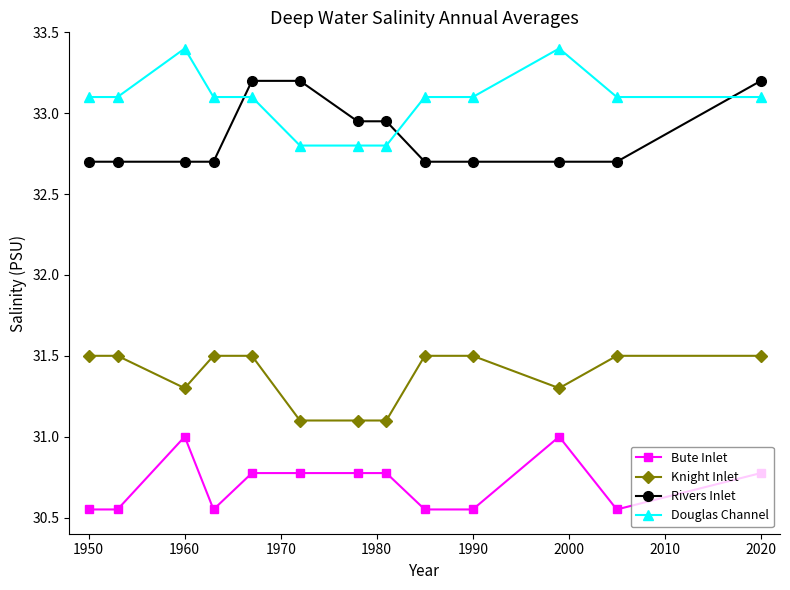

What is the highest value of the Knight Inlet series?

31.5